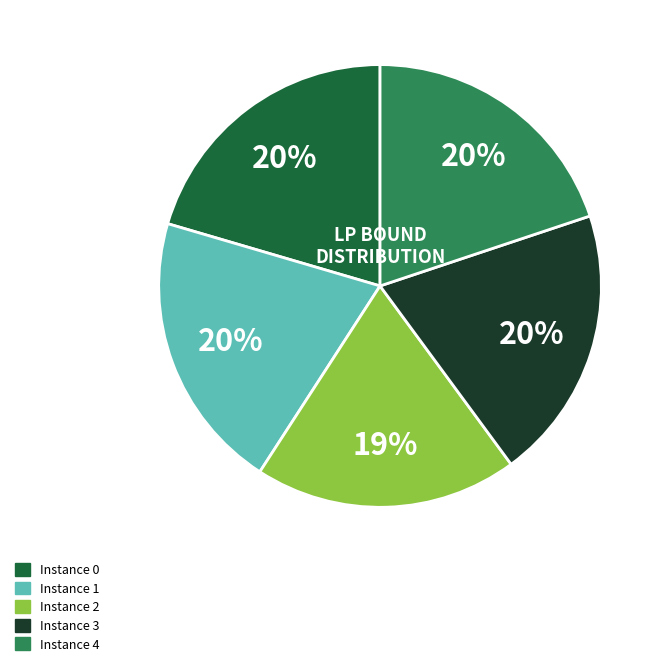

To the nearest percent, what is the difference between the largest and smallest slice percentages?

1%